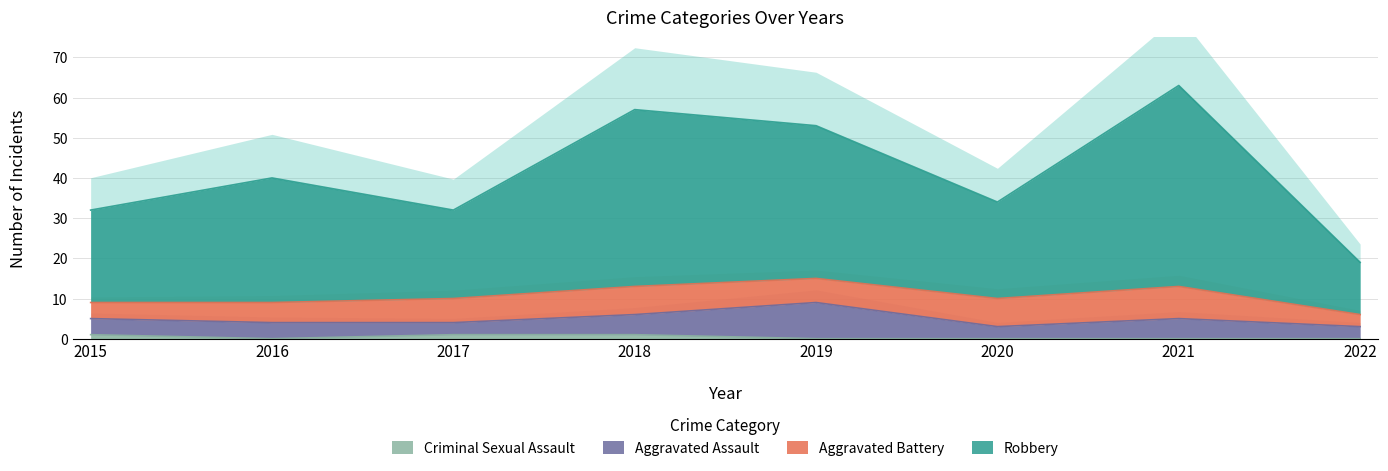

In Criminal Sexual Assault, how many points are lower than both neighbors (excluding endpoints)?

1